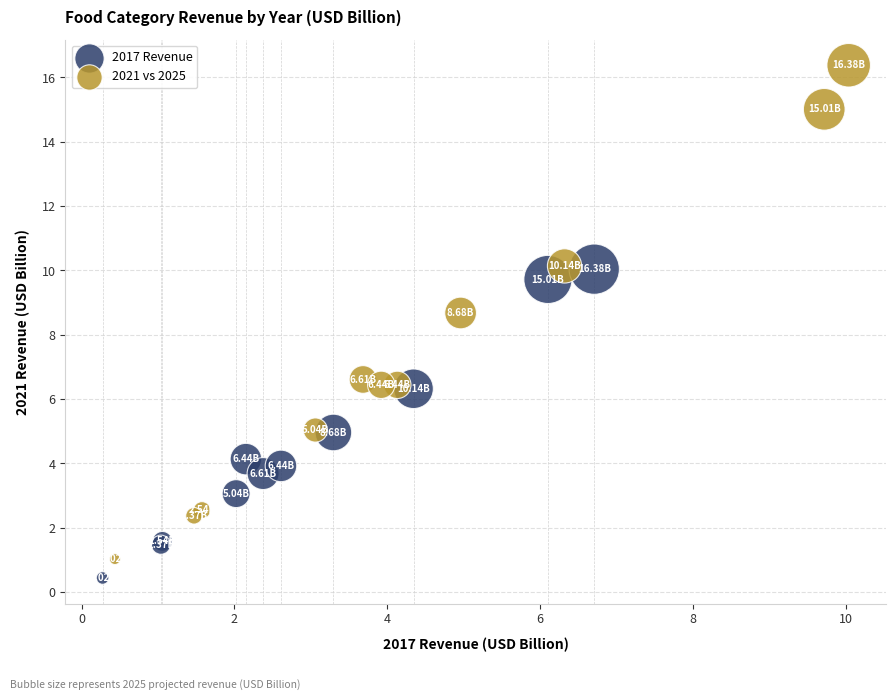

What are all the series names shown in the legend?

2017 Revenue, 2021 vs 2025